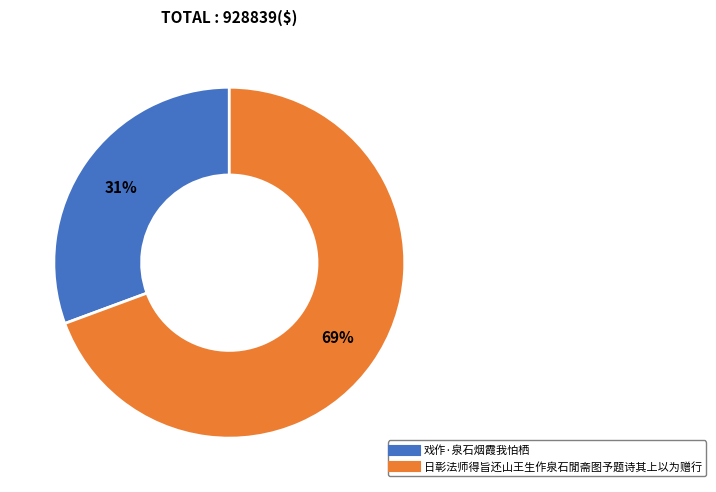

What is the smallest slice in the pie chart?

戏作·泉石烟霞我怕栖